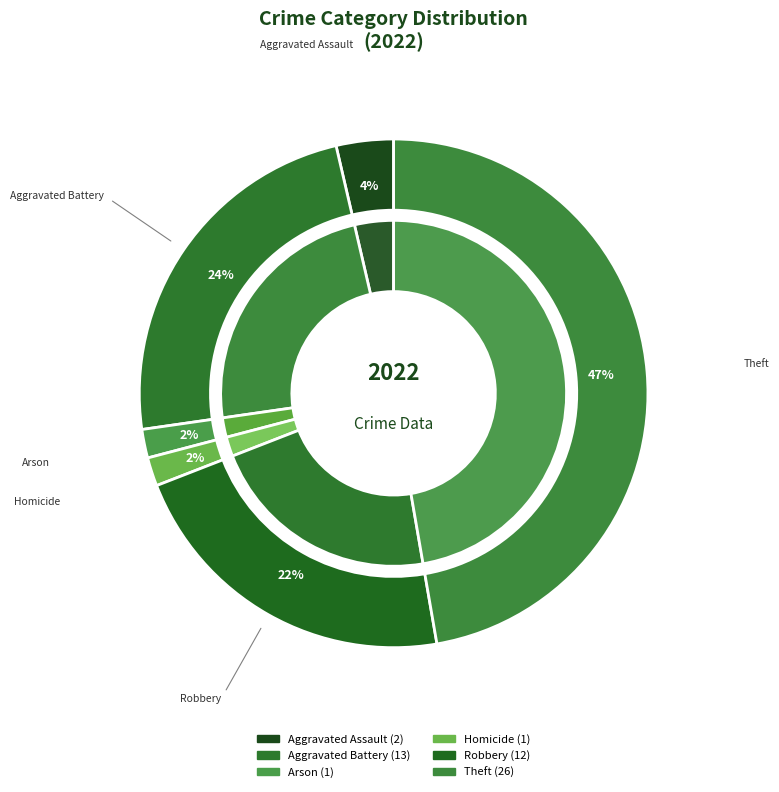

Is it true that Homicide is 1% of the pie?

False